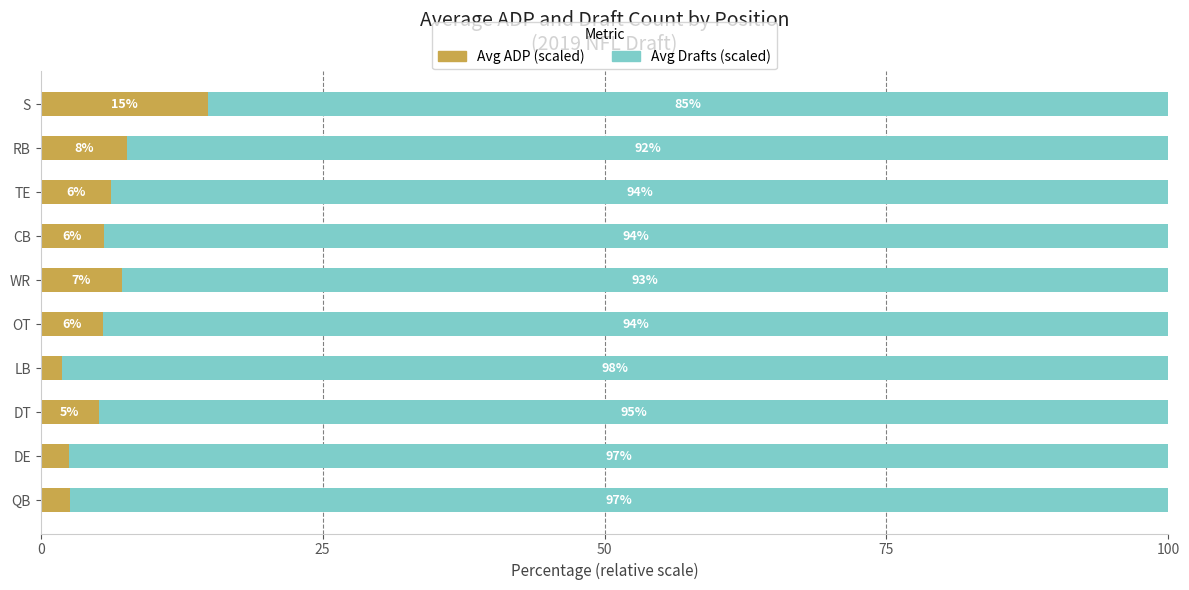

At which label is Avg ADP (scaled) closest to 8?

RB